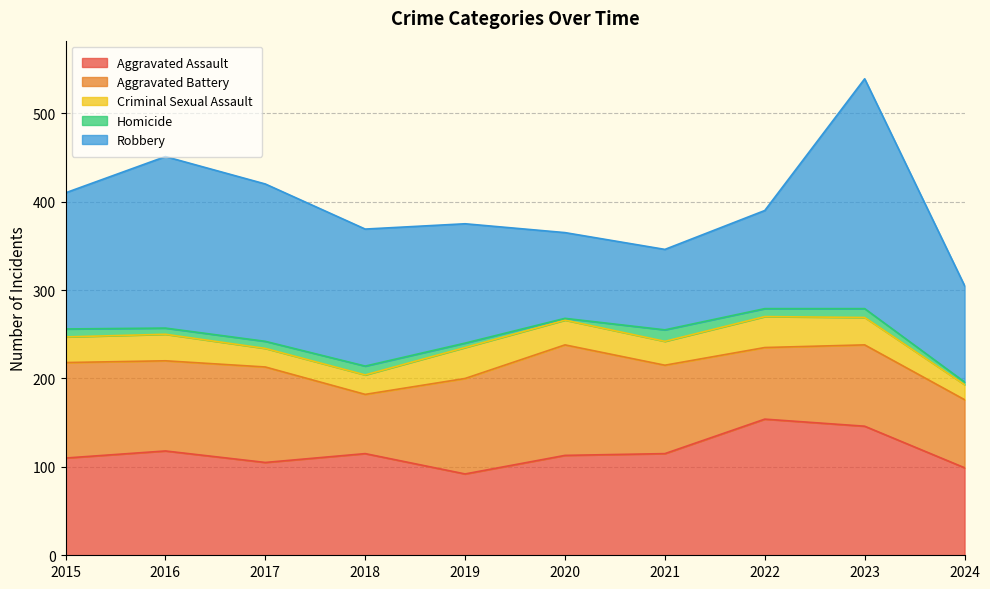

Where is Homicide nearest to the value 7?

2016